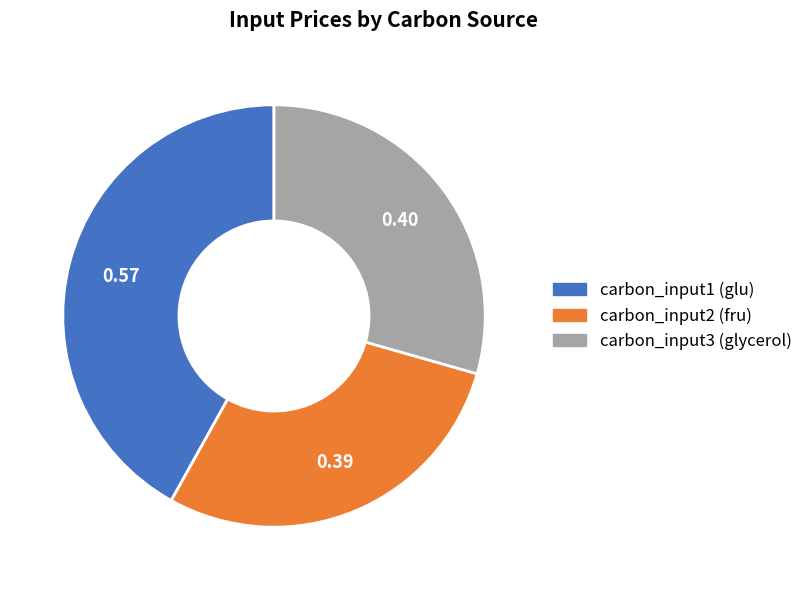

Rank the categories by value from lowest to highest.

carbon_input2 (fru), carbon_input3 (glycerol), carbon_input1 (glu)